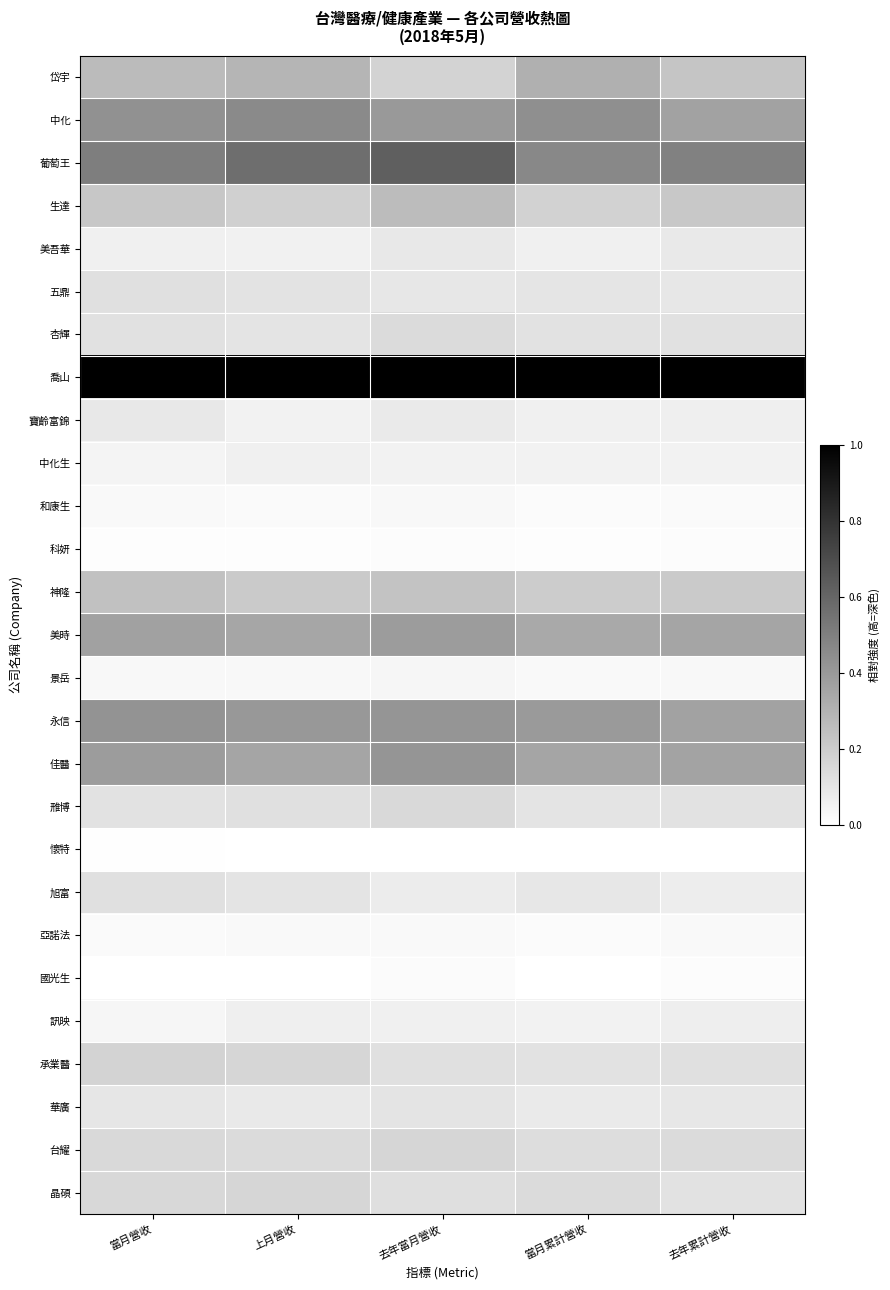

At 當月營收, list the series in order from largest to smallest.

喬山, 葡萄王, 中化, 永信, 佳醫, 美時, 岱宇, 神隆, 生達, 承業醫, 晶碩, 台耀, 五鼎, 旭富, 杏輝, 雃博, 華廣, 寶齡富錦, 美吾華, 中化生, 訊映, 景岳, 和康生, 亞諾法, 科妍, 懷特, 國光生